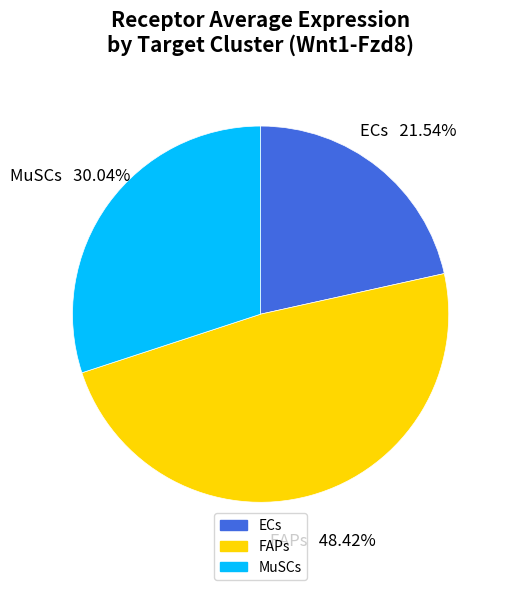

True or false: MuSCs accounts for 45% of the total.

False